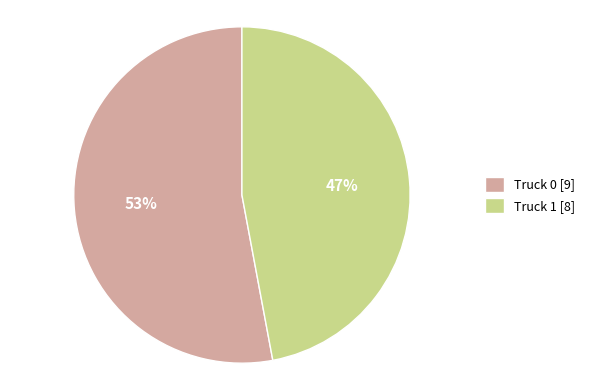

Which slice is the largest?

Truck 0